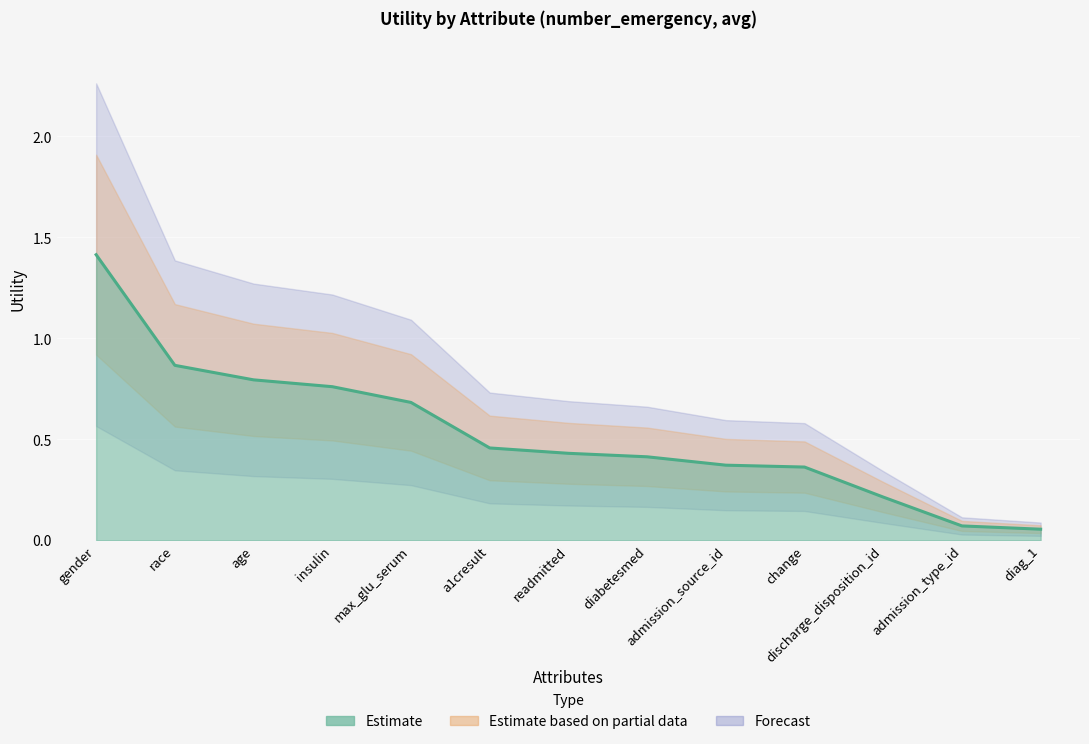

Reading right to left, transcribe all the data shown in this chart.

diag_1=0.1	admission_type_id=0.1	discharge_disposition_id=0.2	change=0.4	admission_source_id=0.4	diabetesmed=0.4	readmitted=0.4	a1cresult=0.5	max_glu_serum=0.7	insulin=0.8	age=0.8	race=0.9	gender=1.4